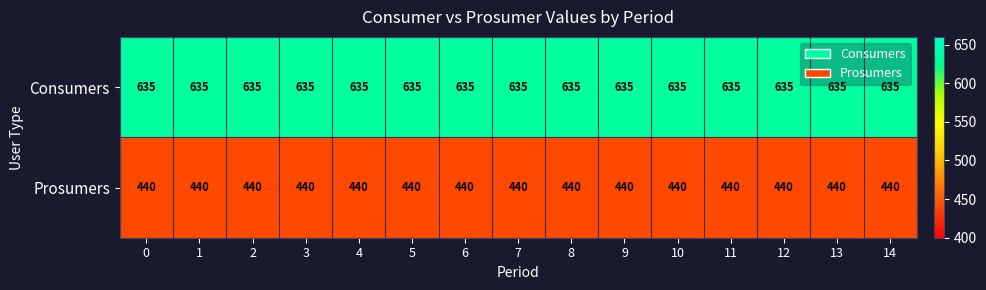

What is the spread (max minus min) of values at 4?

195